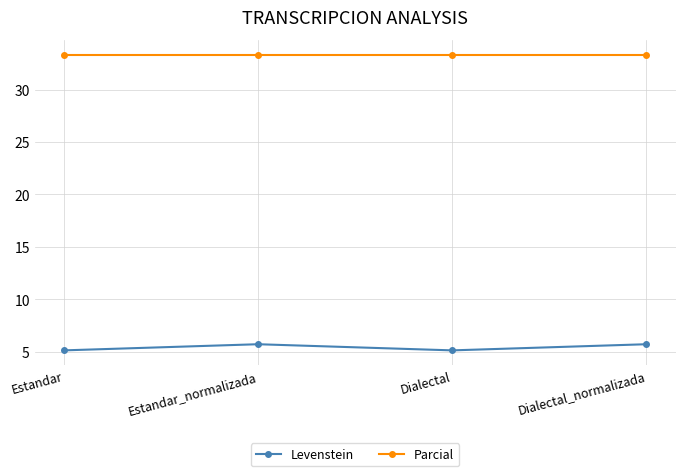

What are all the series names shown in the legend?

Levenstein, Parcial